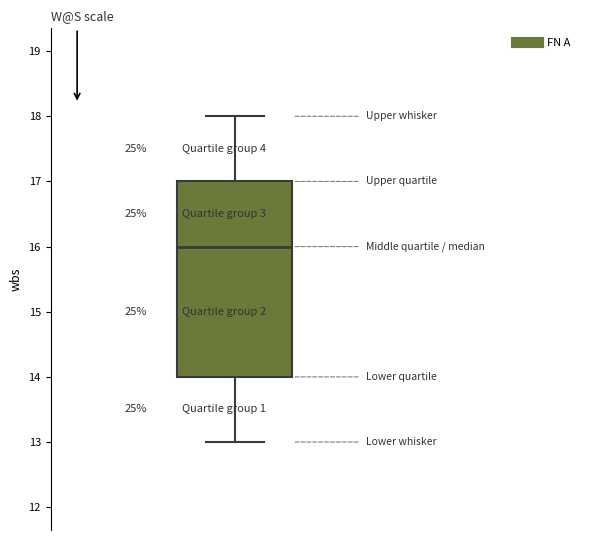

Transcribe this box plot: give where the median line is, the range the box spans, and where the two whiskers end, as read against the y-axis. The values are not printed on the chart, so give them approximately, as read against the axis.

median 16, box 14 to 17, whiskers 13 to 18